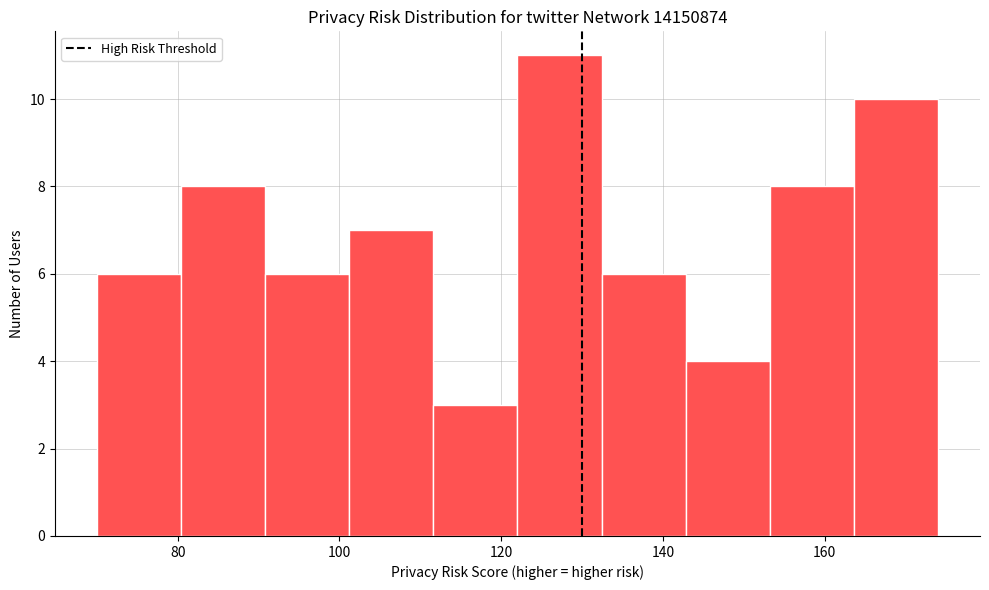

Reading left to right, list every bar in this chart as the range it spans on the x-axis followed by its height. Neither the bar edges nor the heights are printed on the chart, so give them approximately, as read against the axes.

70.0 to 80.4: 6
80.4 to 90.8: 8
90.8 to 101.2: 6
101.2 to 111.6: 7
111.6 to 122.0: 3
122.0 to 132.4: 11
132.4 to 142.8: 6
142.8 to 153.2: 4
153.2 to 163.6: 8
163.6 to 174.0: 10